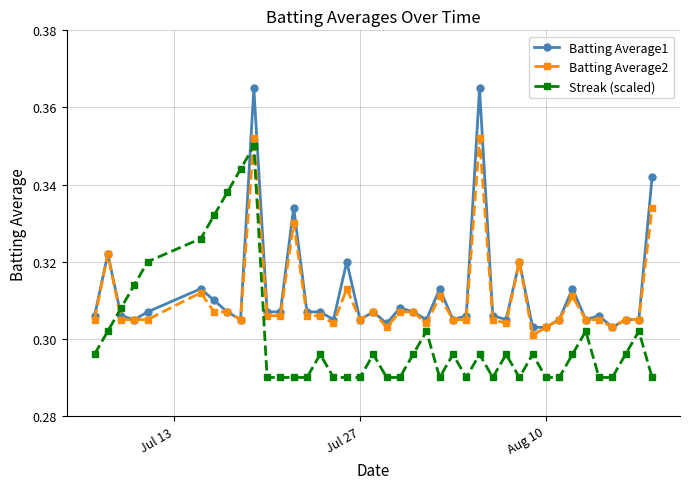

In Streak (scaled), how many points are higher than both neighbors (excluding endpoints)?

10